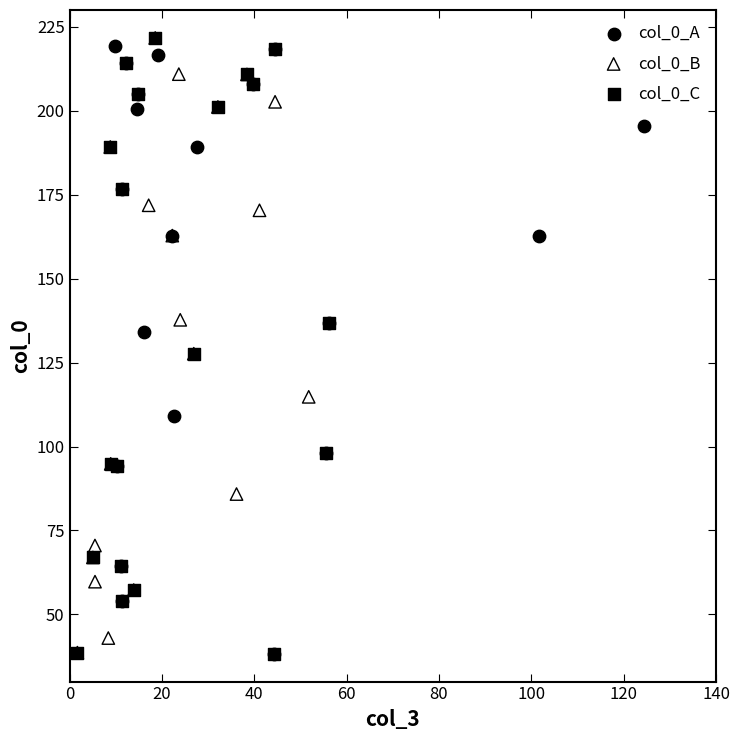

What are all the series names shown in the legend?

col_0_A, col_0_B, col_0_C